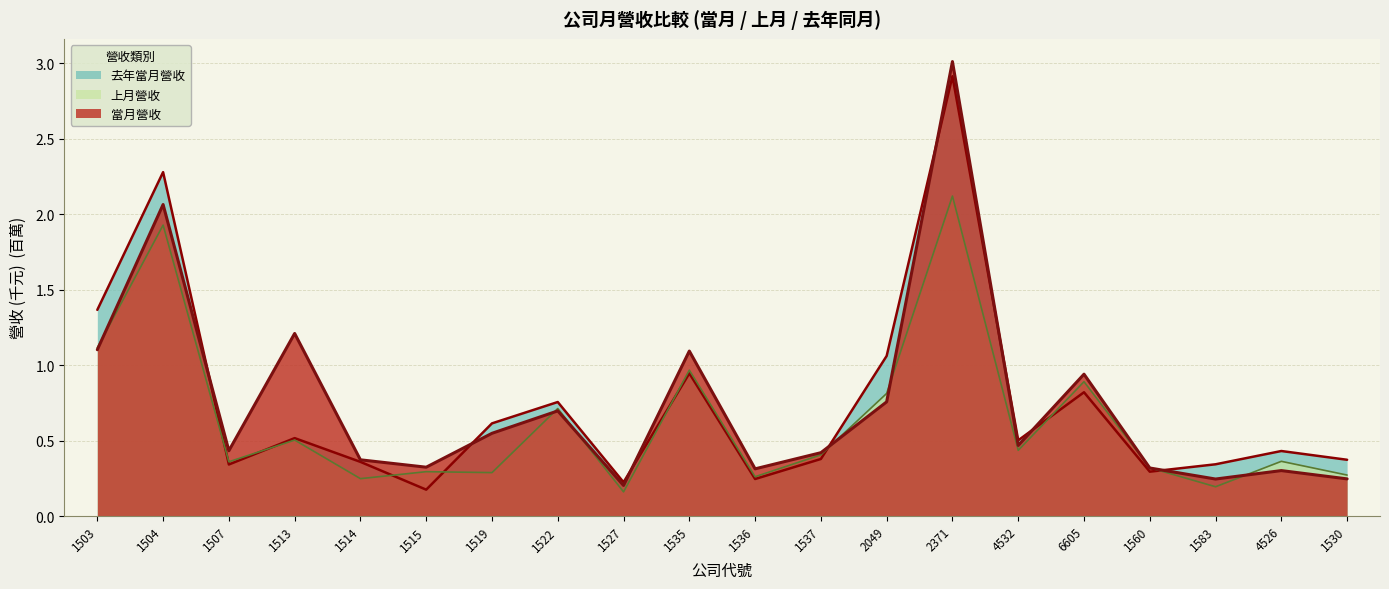

Does the chart have visible grid lines?

Yes